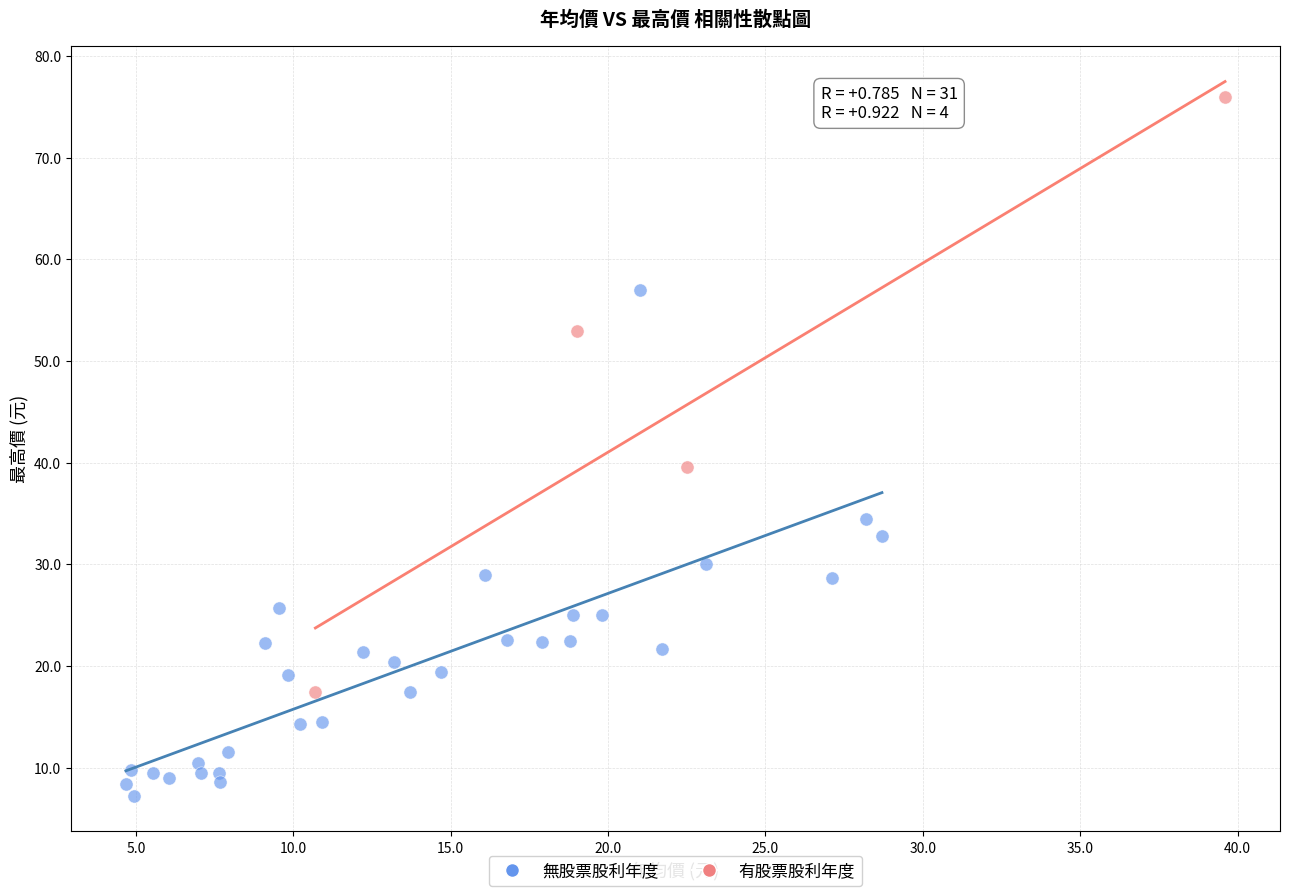

Which series reaches the minimum Y coordinate?

無股票股利年度